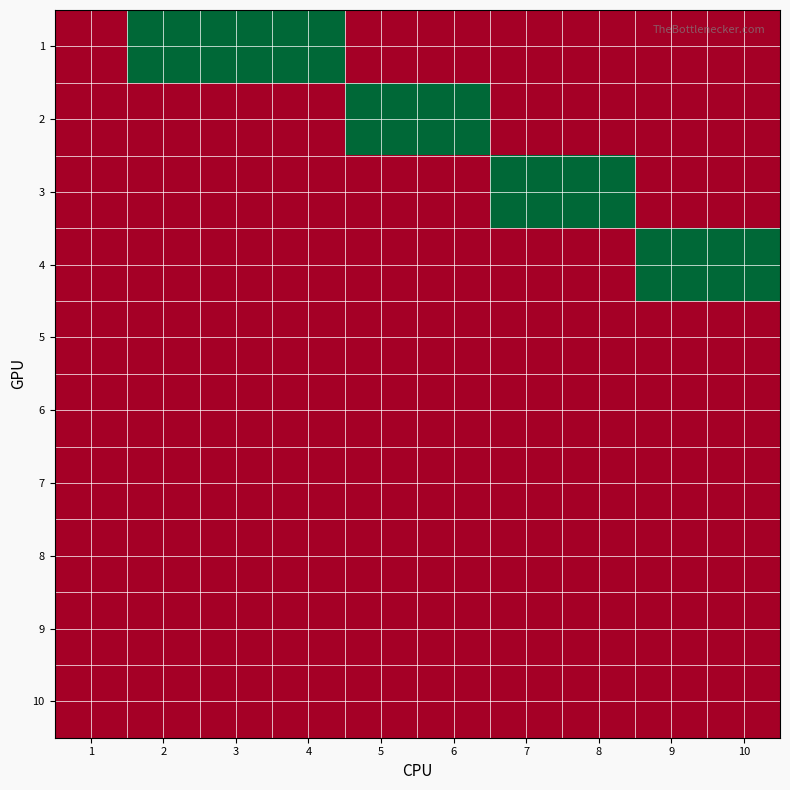

What is the total value across all series at 6?

1